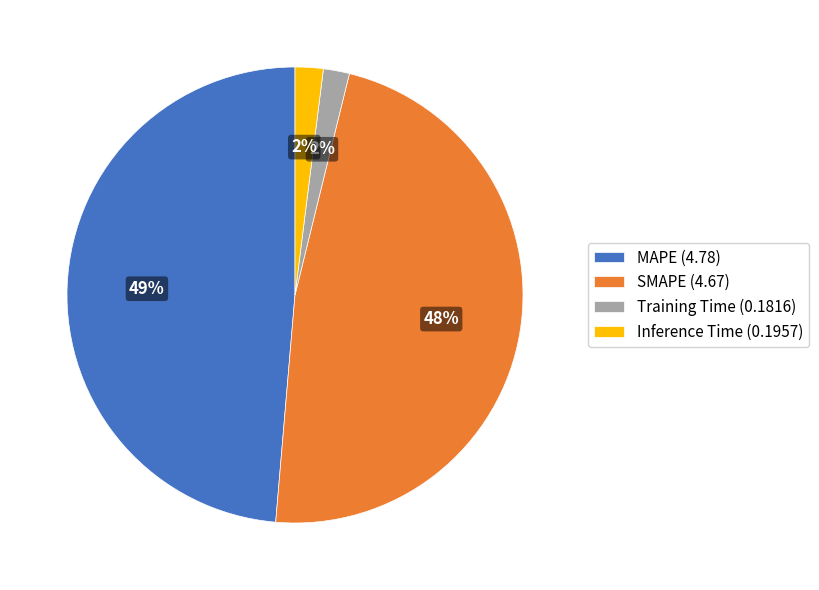

Is it true that Training Time is 10% of the pie?

False